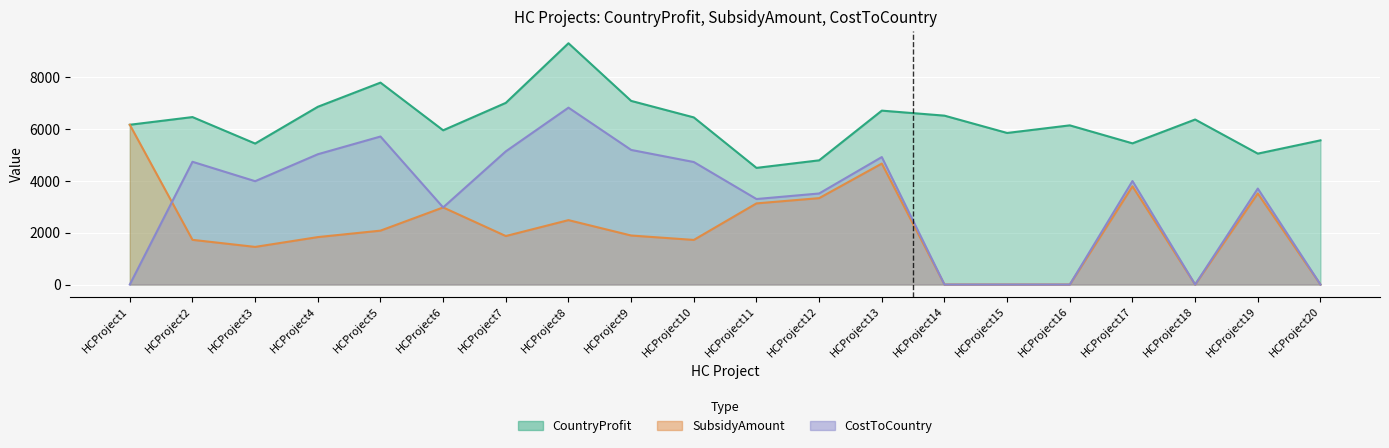

What is the total value across all series at HCProject13?

16318.0